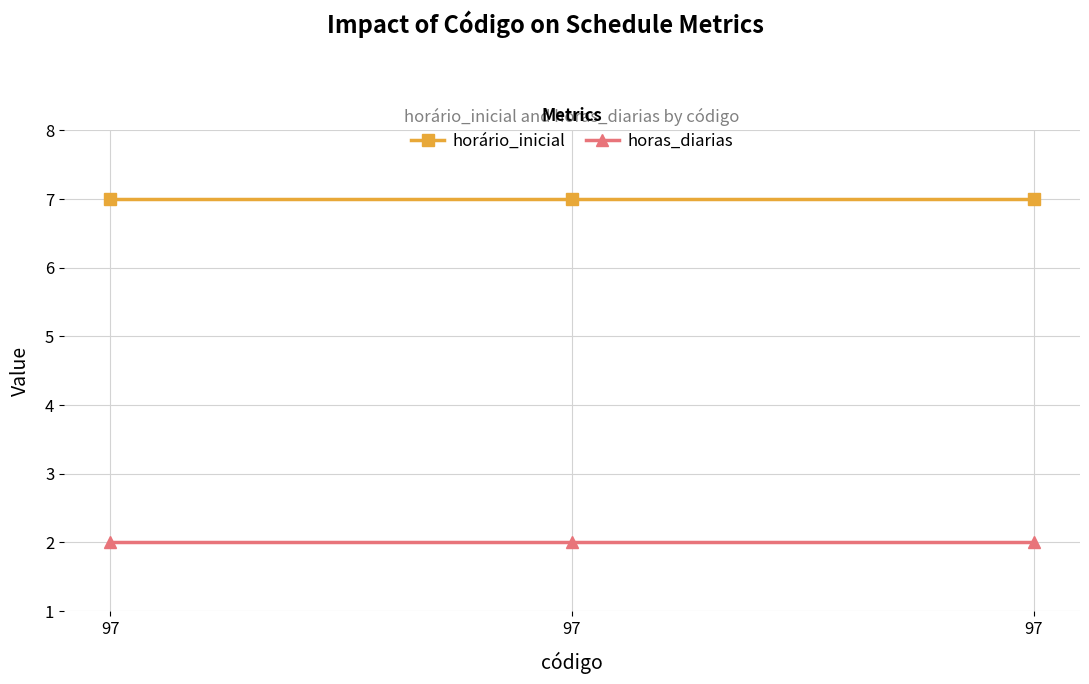

How many lines are shown in the chart?

2